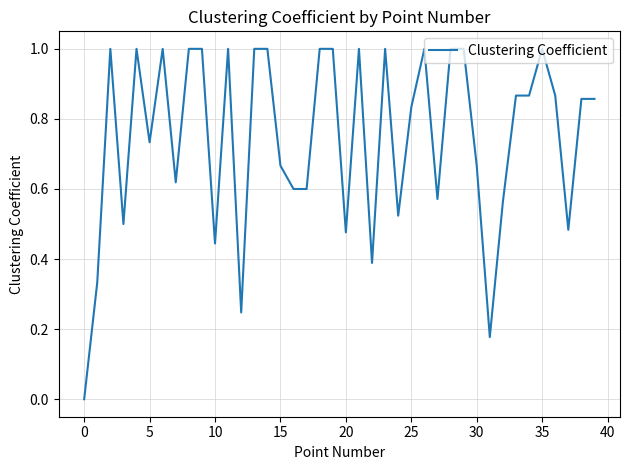

What is the difference between the maximum and minimum values?

1.0